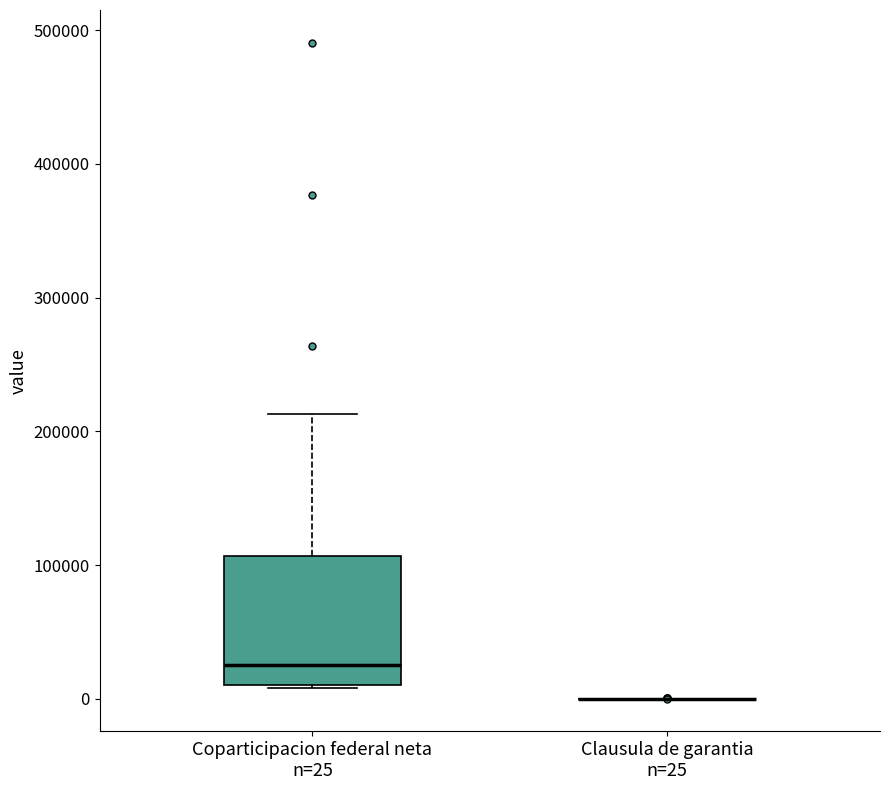

Comparing the boxes themselves (not the whiskers), which one is the tallest?

Coparticipacion federal neta n=25